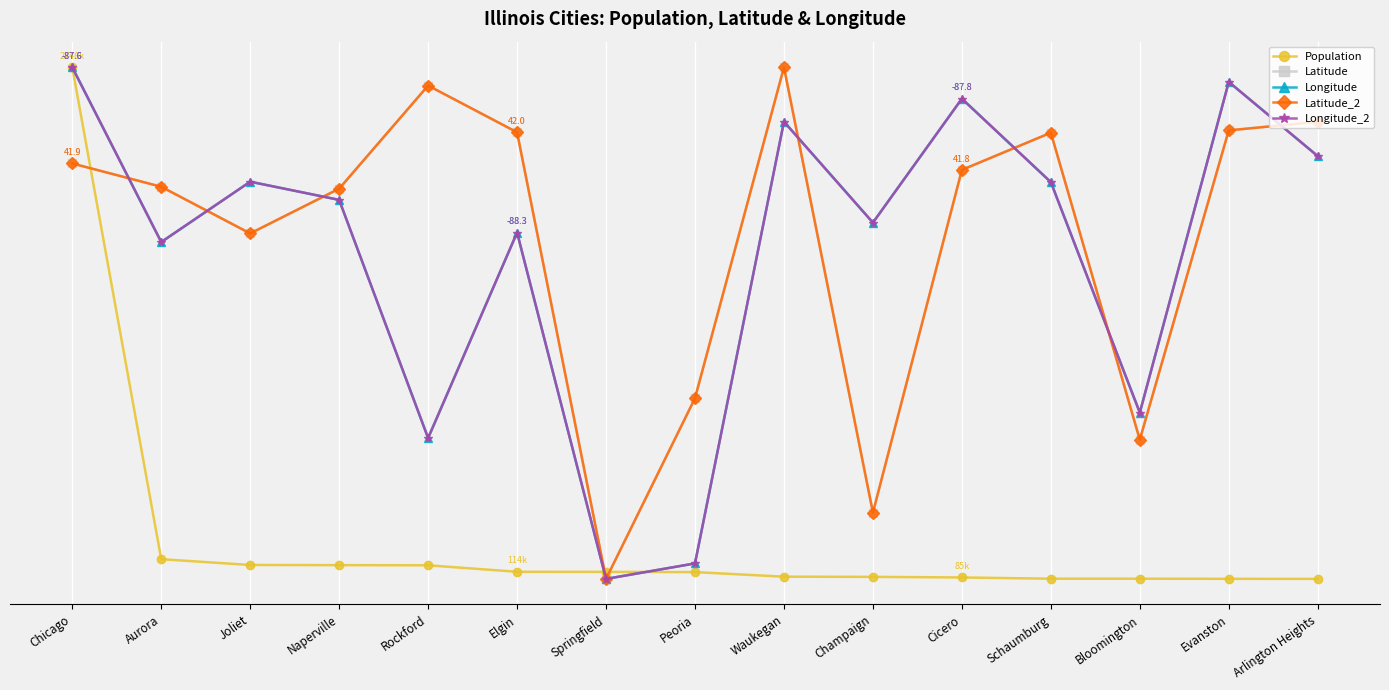

Reading right to left, what are all the values shown in this chart?

Population: Arlington Heights=0.0	Evanston=0.0	Bloomington=0.0	Schaumburg=0.0	Cicero=0.0	Champaign=0.0	Waukegan=0.0	Peoria=0.0	Springfield=0.0	Elgin=0.0	Rockford=0.0	Naperville=0.0	Joliet=0.0	Aurora=0.0	Chicago=1.0
Latitude: Arlington Heights=0.9	Evanston=0.9	Bloomington=0.3	Schaumburg=0.9	Cicero=0.8	Champaign=0.1	Waukegan=1.0	Peoria=0.4	Springfield=0.0	Elgin=0.9	Rockford=1.0	Naperville=0.8	Joliet=0.7	Aurora=0.8	Chicago=0.8
Longitude: Arlington Heights=0.8	Evanston=1.0	Bloomington=0.3	Schaumburg=0.8	Cicero=0.9	Champaign=0.7	Waukegan=0.9	Peoria=0.0	Springfield=0.0	Elgin=0.7	Rockford=0.3	Naperville=0.7	Joliet=0.8	Aurora=0.7	Chicago=1.0
Latitude_2: Arlington Heights=0.9	Evanston=0.9	Bloomington=0.3	Schaumburg=0.9	Cicero=0.8	Champaign=0.1	Waukegan=1.0	Peoria=0.4	Springfield=0.0	Elgin=0.9	Rockford=1.0	Naperville=0.8	Joliet=0.7	Aurora=0.8	Chicago=0.8
Longitude_2: Arlington Heights=0.8	Evanston=1.0	Bloomington=0.3	Schaumburg=0.8	Cicero=0.9	Champaign=0.7	Waukegan=0.9	Peoria=0.0	Springfield=0.0	Elgin=0.7	Rockford=0.3	Naperville=0.7	Joliet=0.8	Aurora=0.7	Chicago=1.0